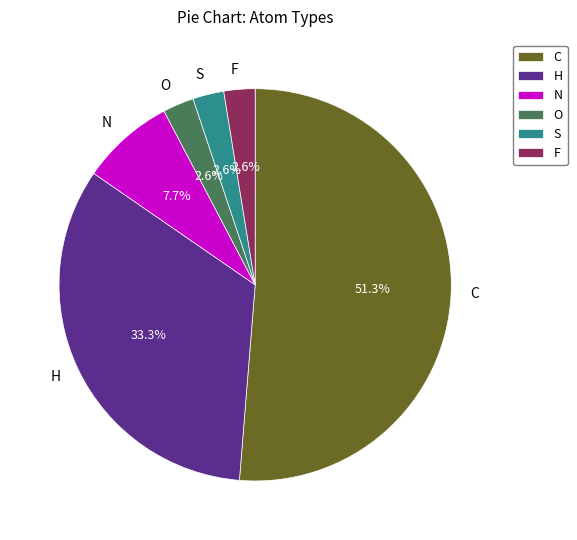

Which category has the biggest portion of the pie?

C